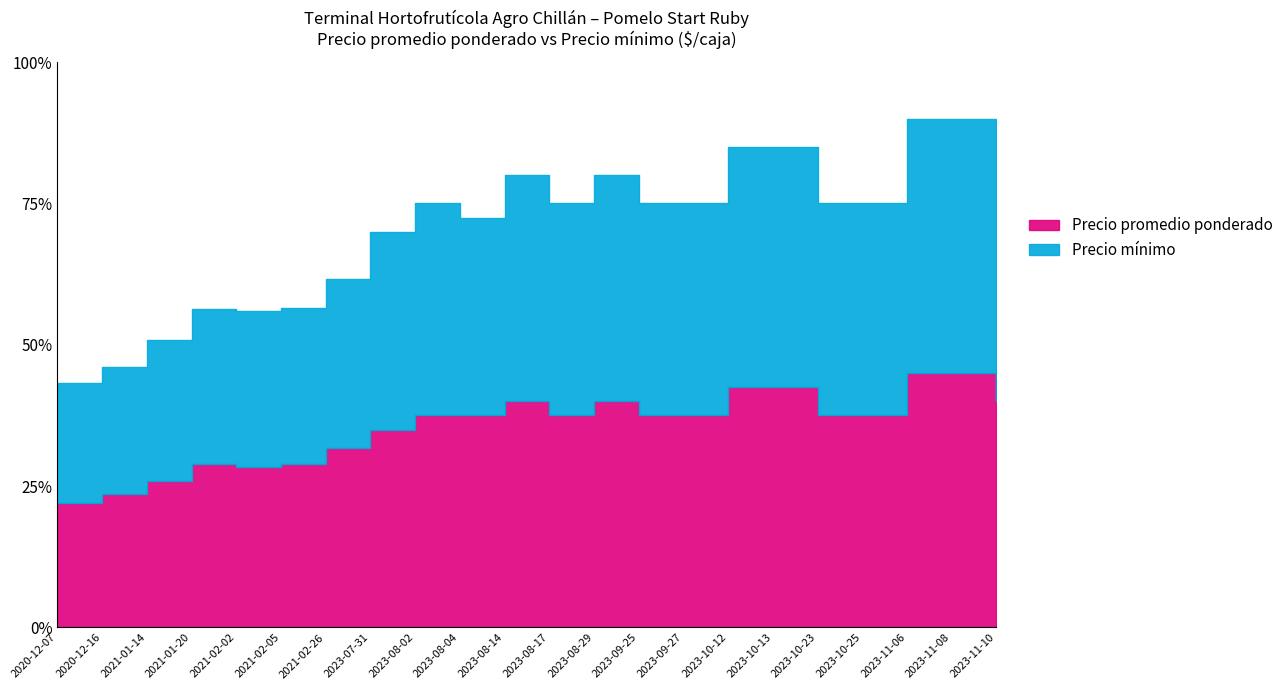

What is the label of the 3rd point from the left?

2021-01-14